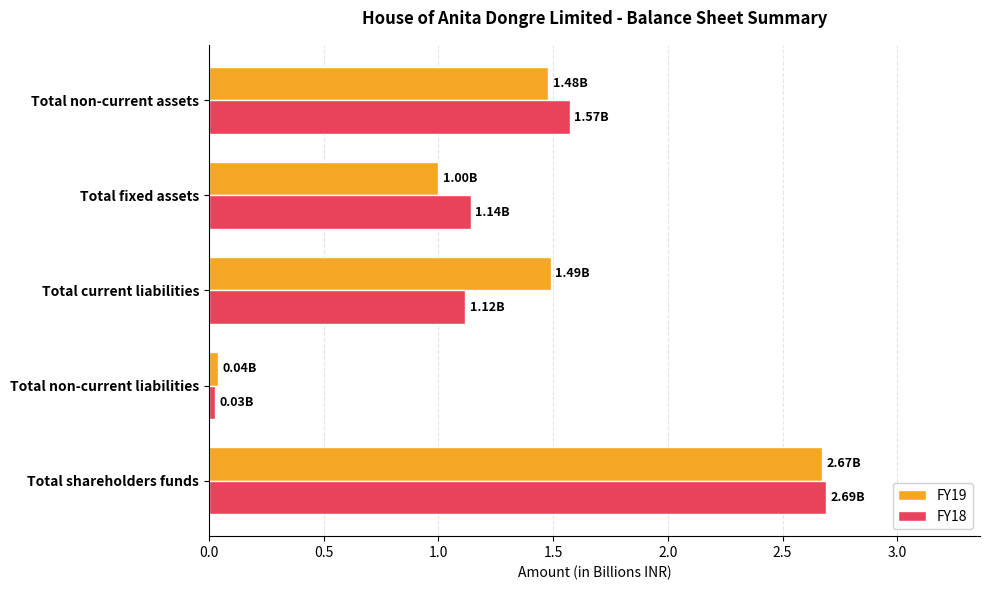

What are all the series names shown in the legend?

FY19, FY18